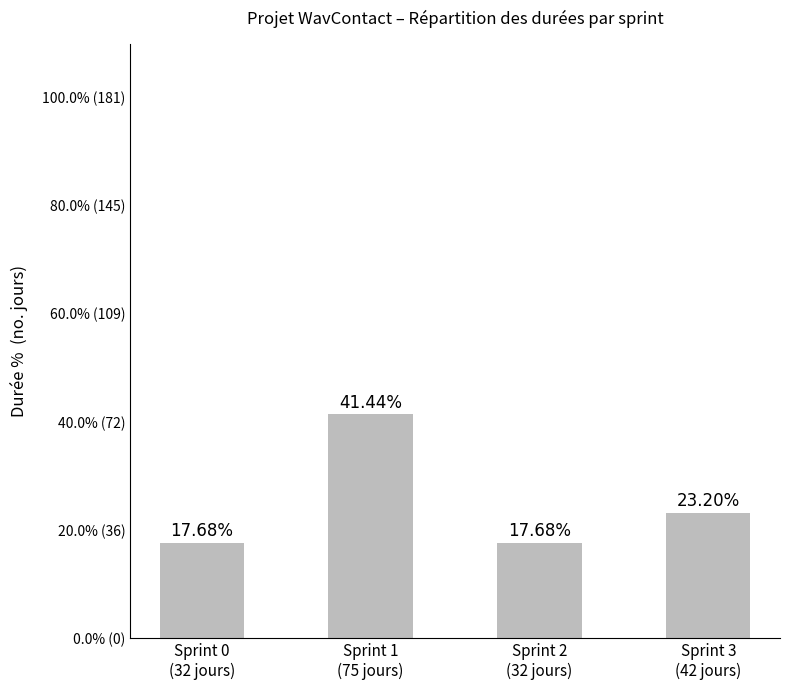

What is the greatest value displayed?

41.4